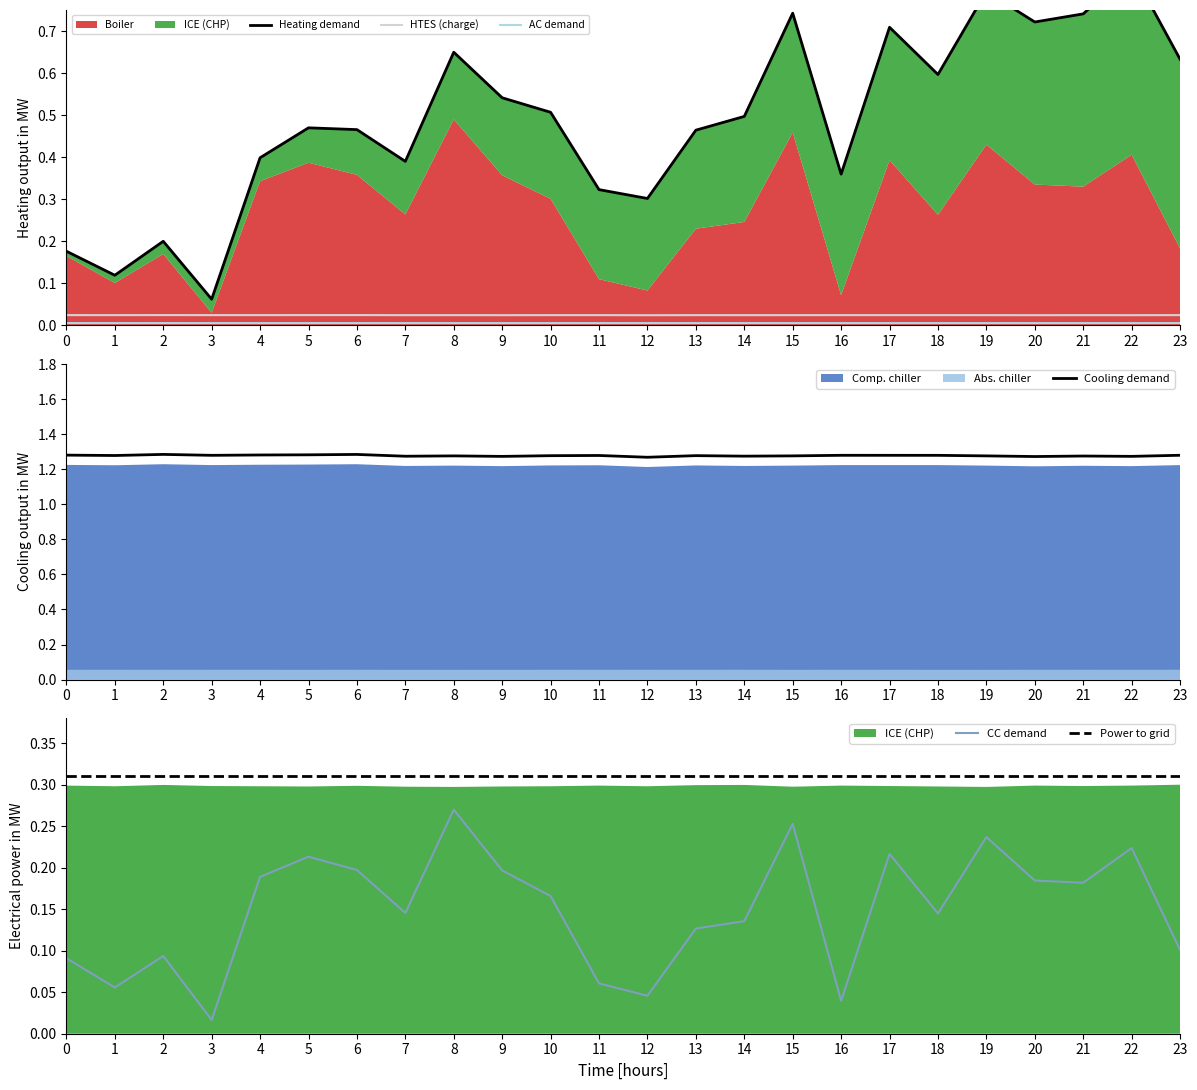

True or false: xt_3 and xt_1 intersect in this chart.

False